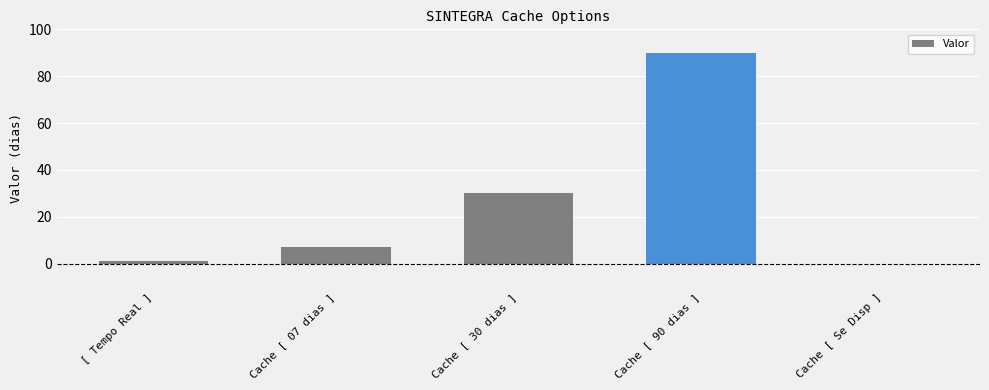

Between Cache [ 07 dias ] and Cache [ 30 dias ], which is larger?

Cache [ 30 dias ]